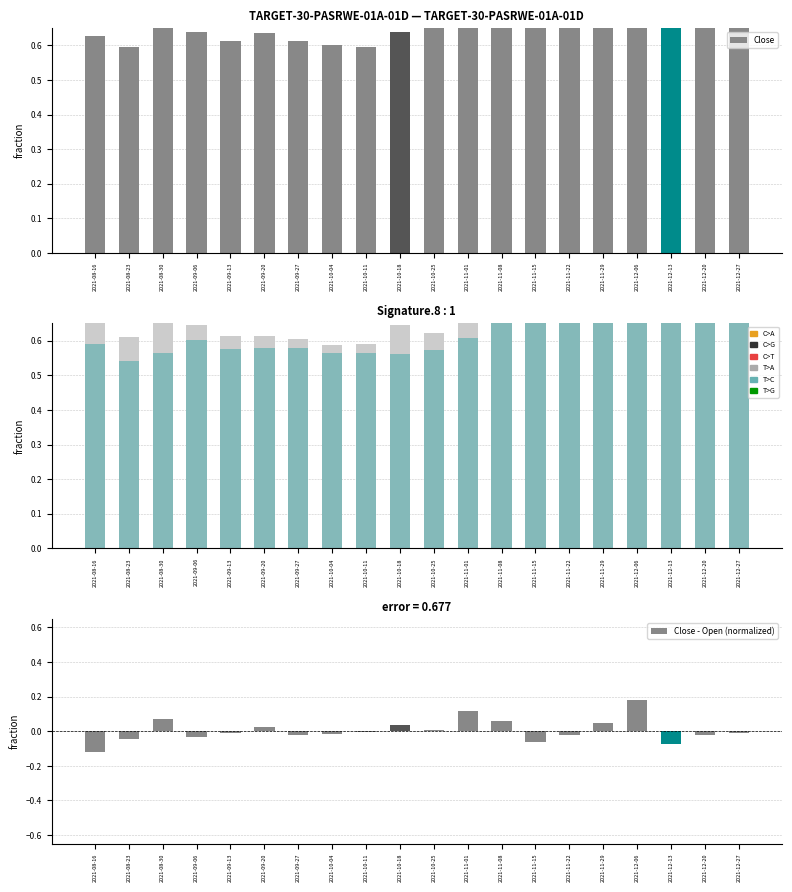

At which category is the sum across all series the highest?

2021-12-06